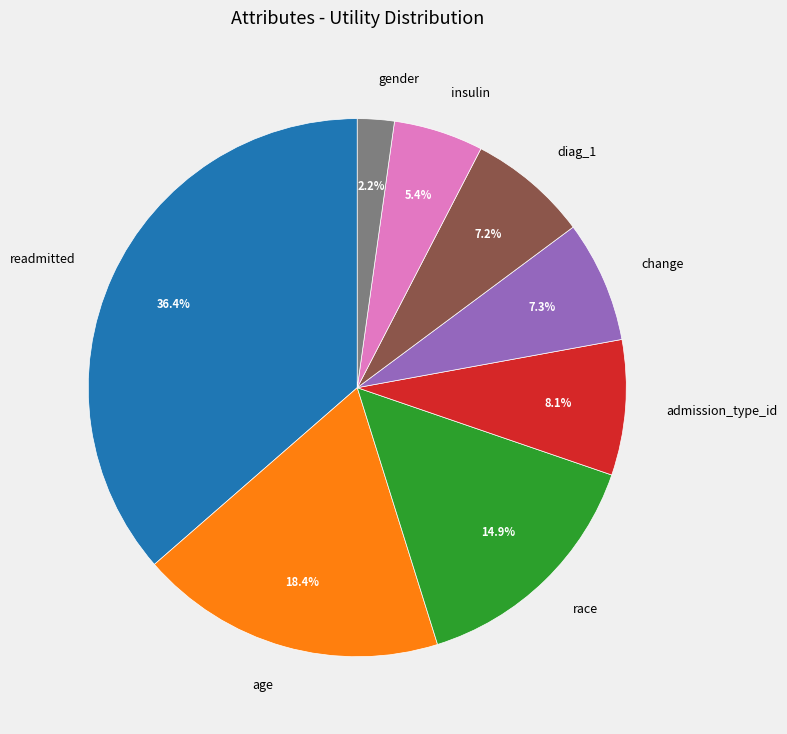

To the nearest percent, what portion does change represent?

7%